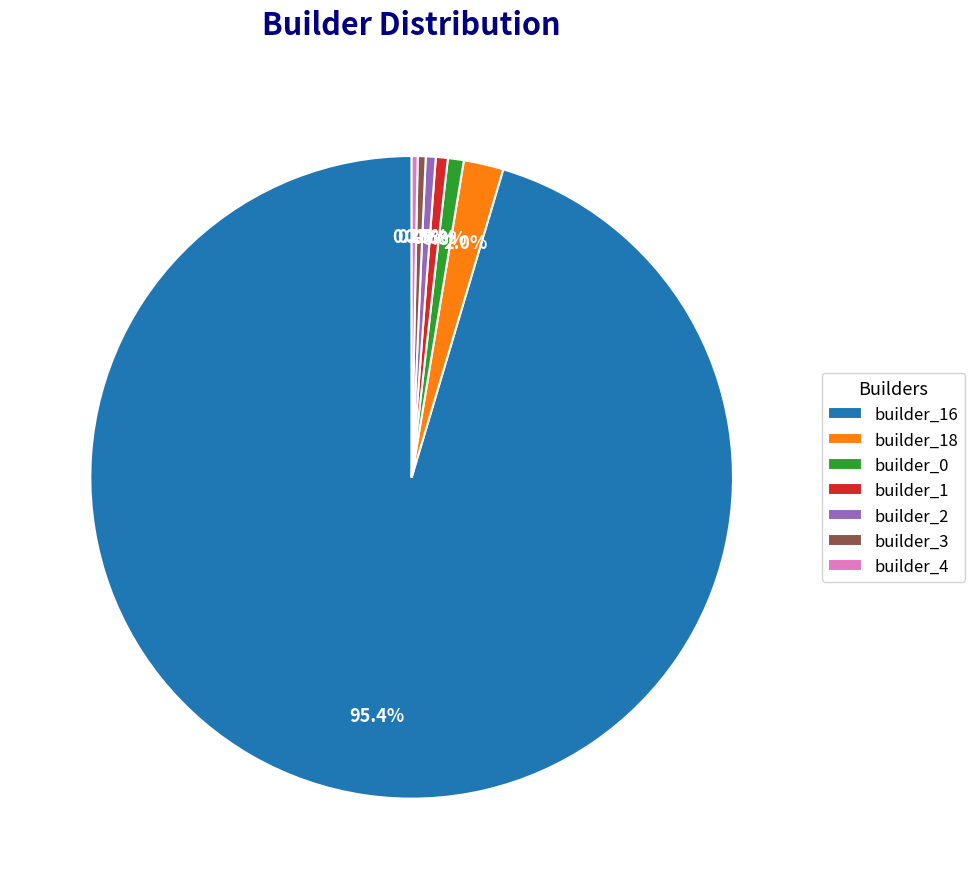

How many segments does this pie chart have?

7